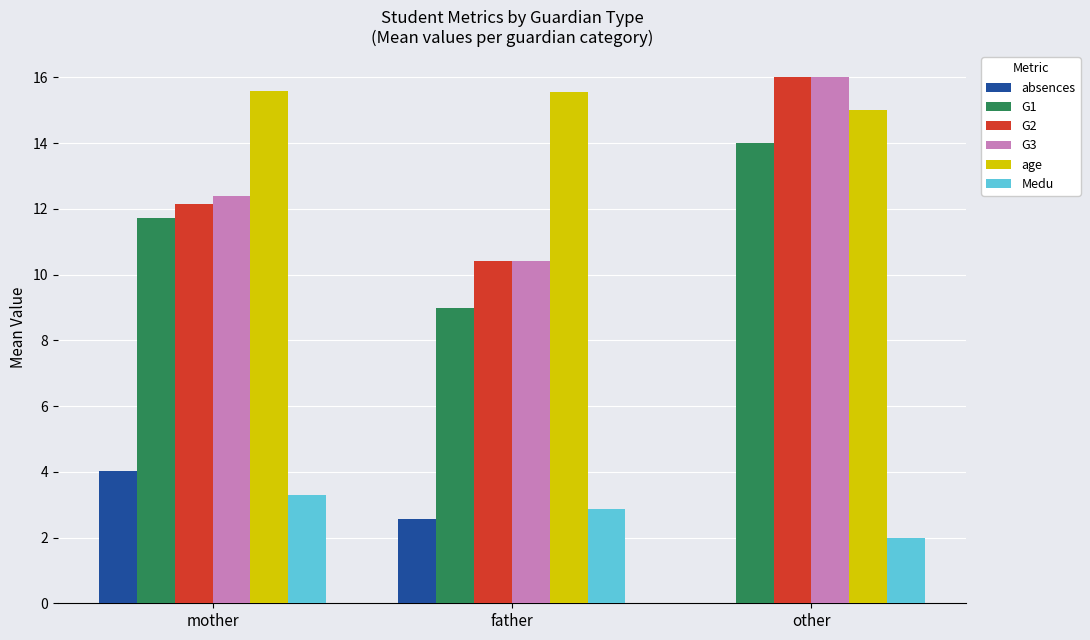

How many distinct data groups are displayed?

6